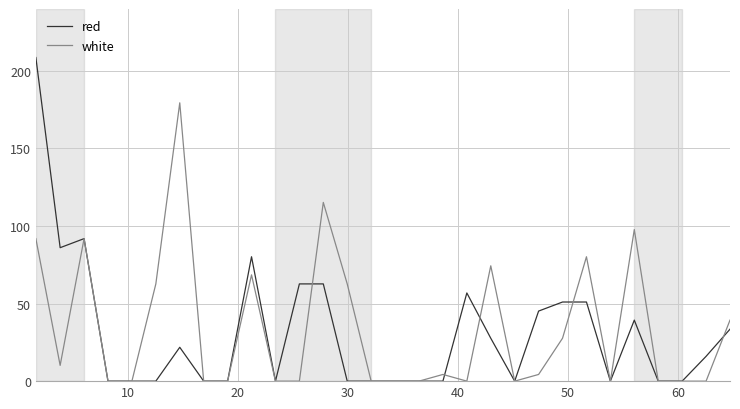

What is the sum of all white values?

1010.1